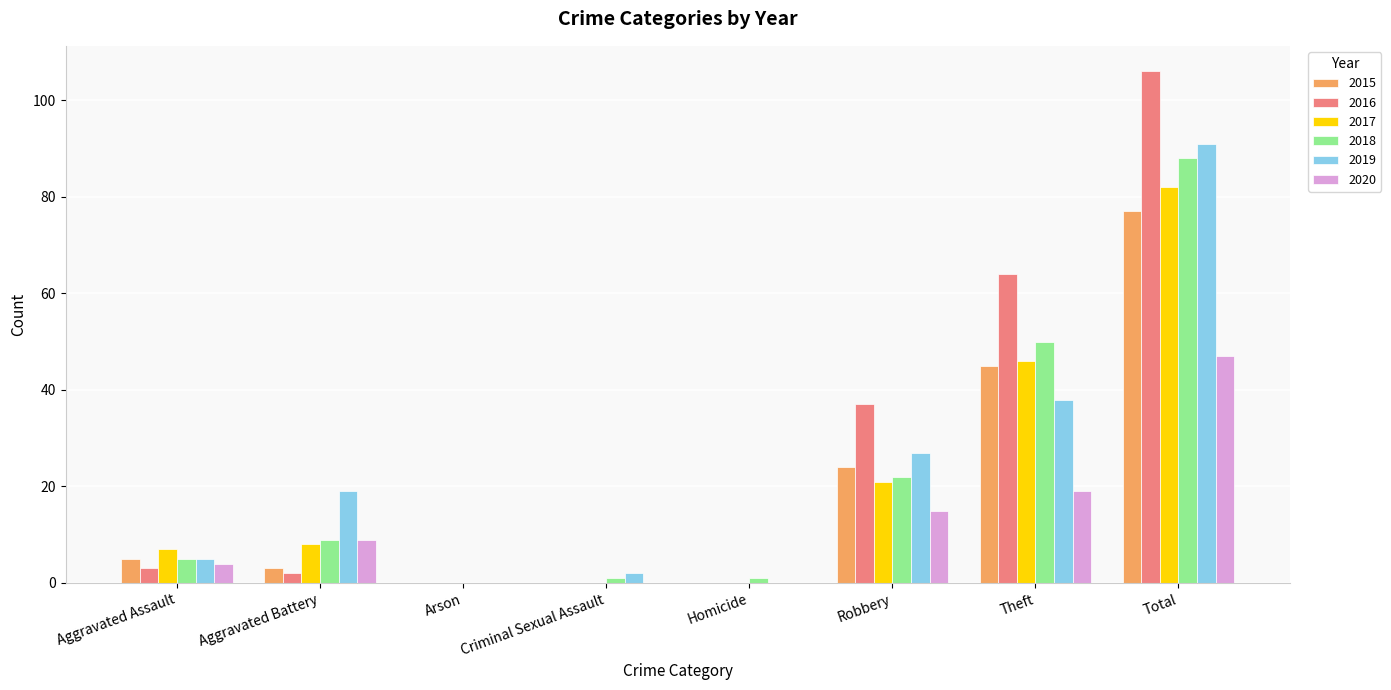

At which label is 2018 closest to 44?

Theft